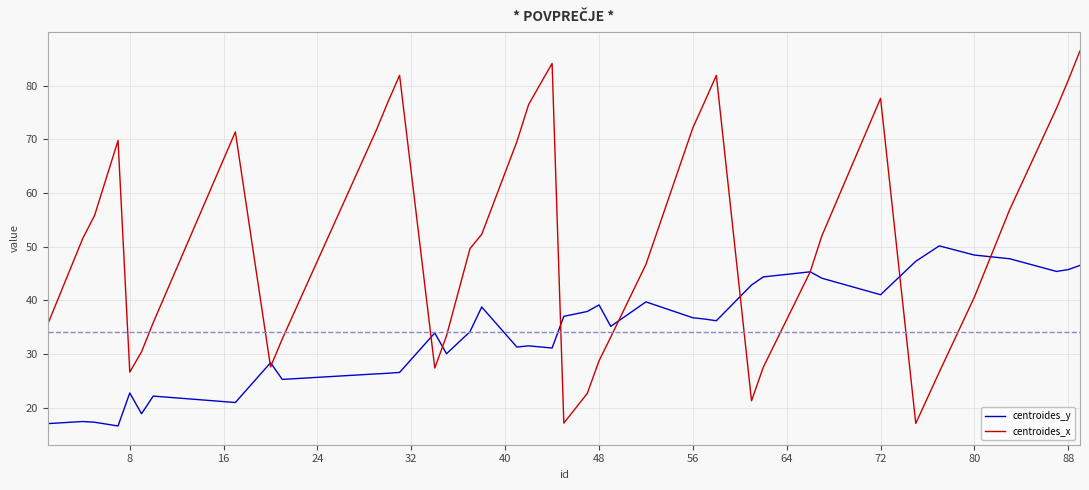

Which series has the largest total across all categories?

centroides_x